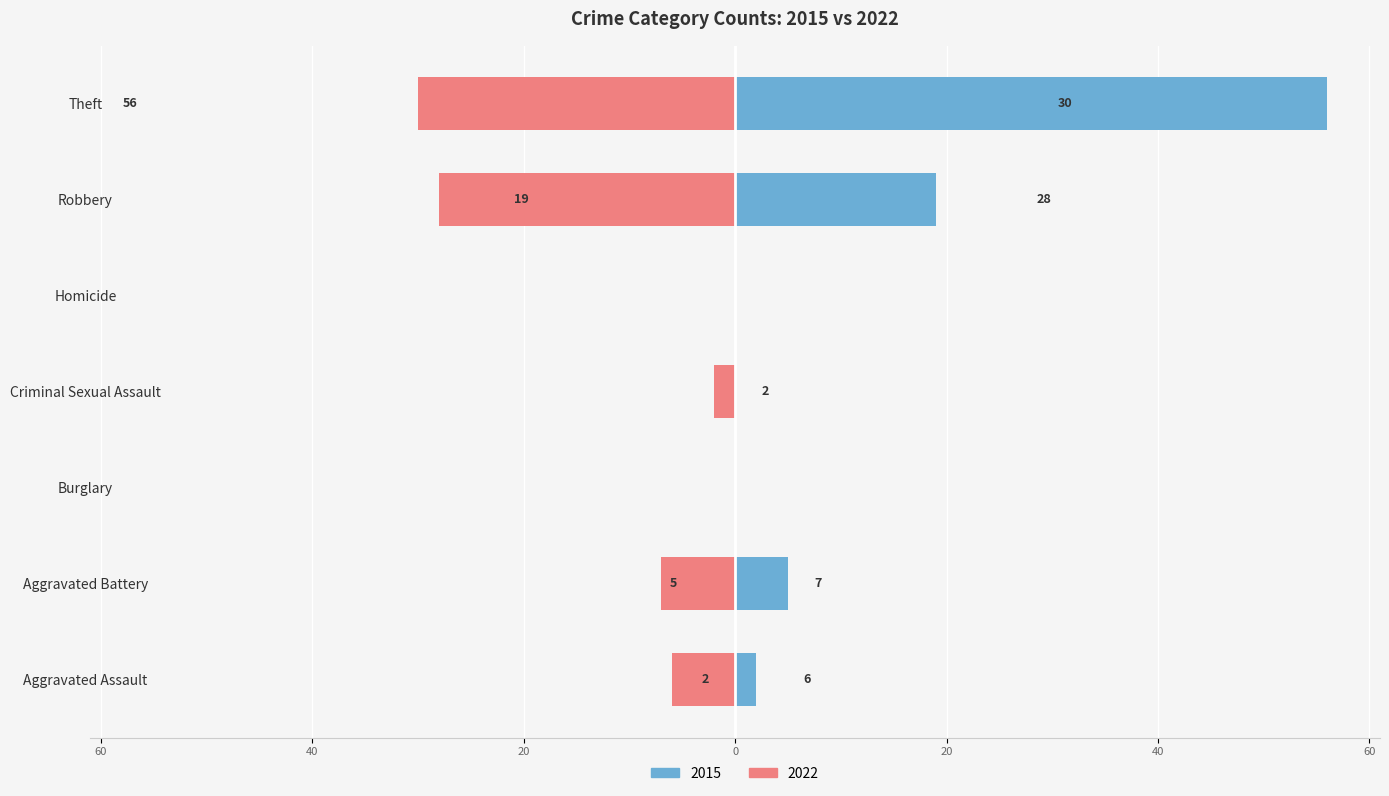

How many values in the 2015 series exceed 2?

3